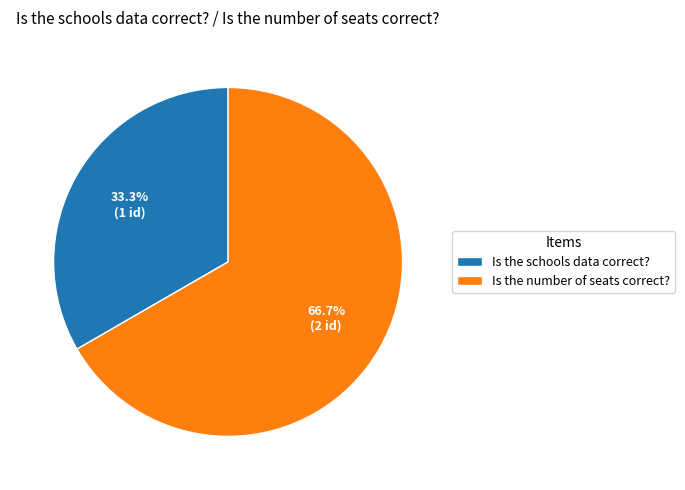

Do Is the number of seats correct? and Is the schools data correct? together represent more than half of the pie?

Yes